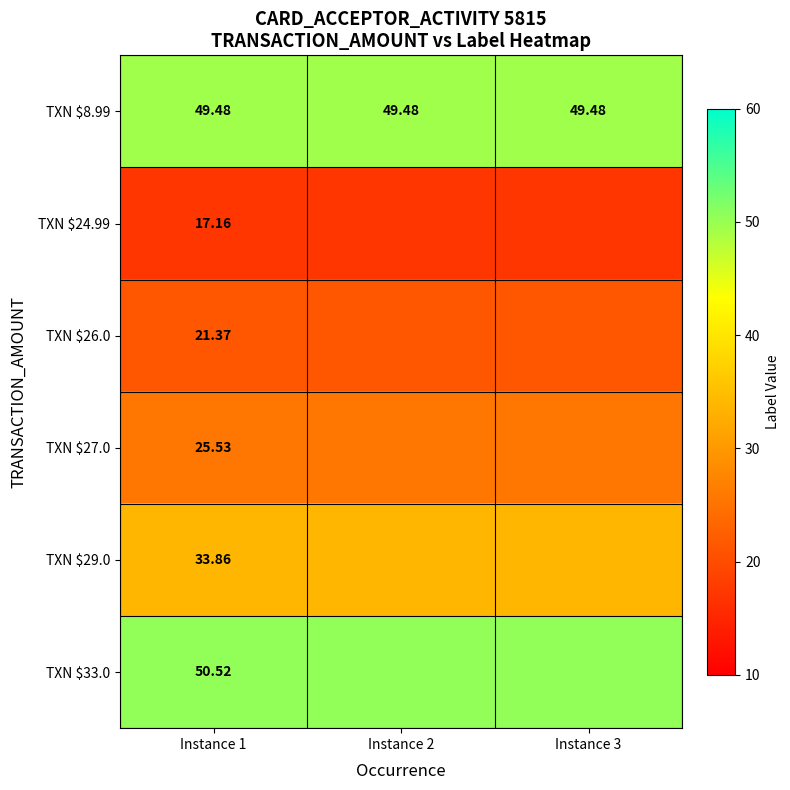

Is it true that TXN $27.0 equals 37.1 at Instance 2?

False